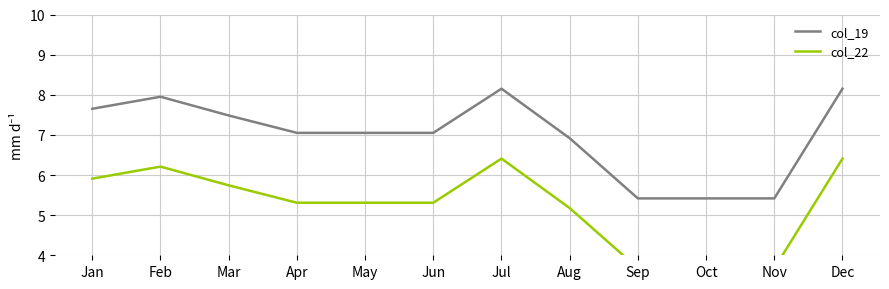

What is the difference between the maximum and minimum values in the col_22 series?

2.7